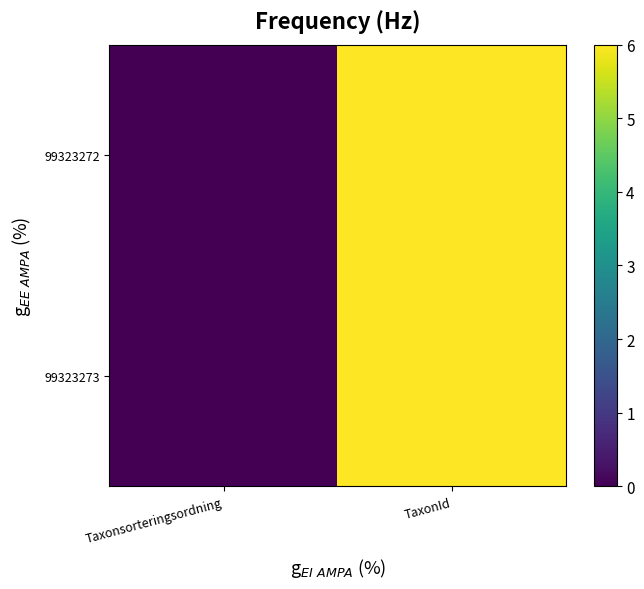

Rank the series at TaxonId from lowest to highest value.

99323273, 99323272